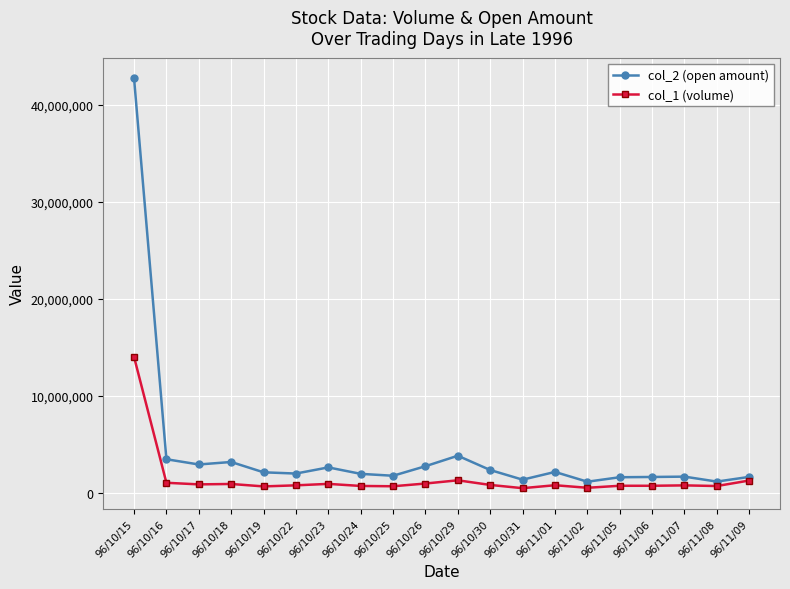

What is the label of the 18th point from the right?

96/10/17